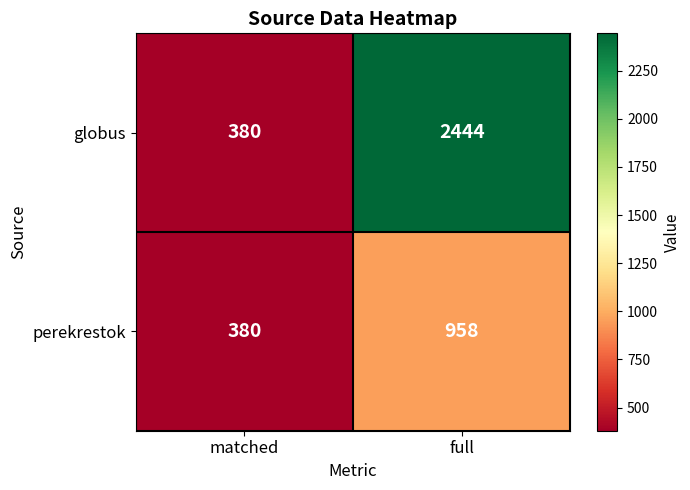

The value of perekrestok at full is 1620. True or false?

False